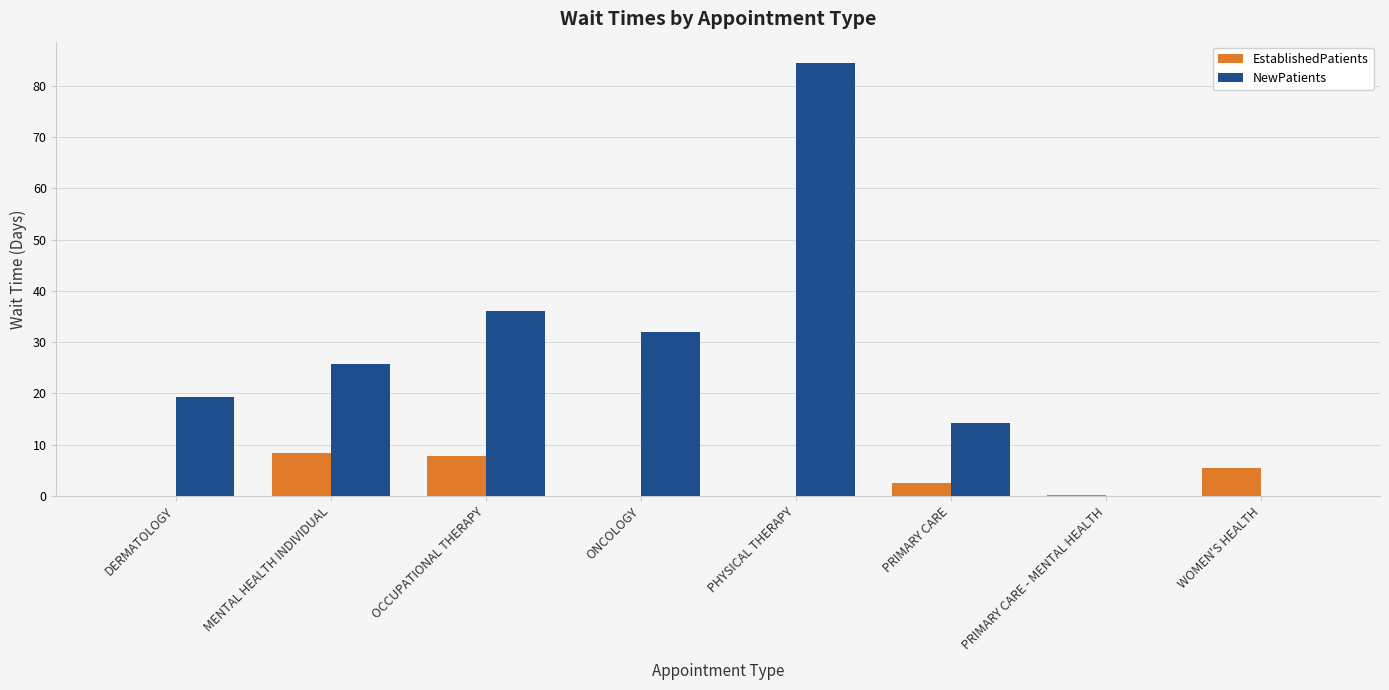

The EstablishedPatients series shows 2.5 at PRIMARY CARE. True or false?

True